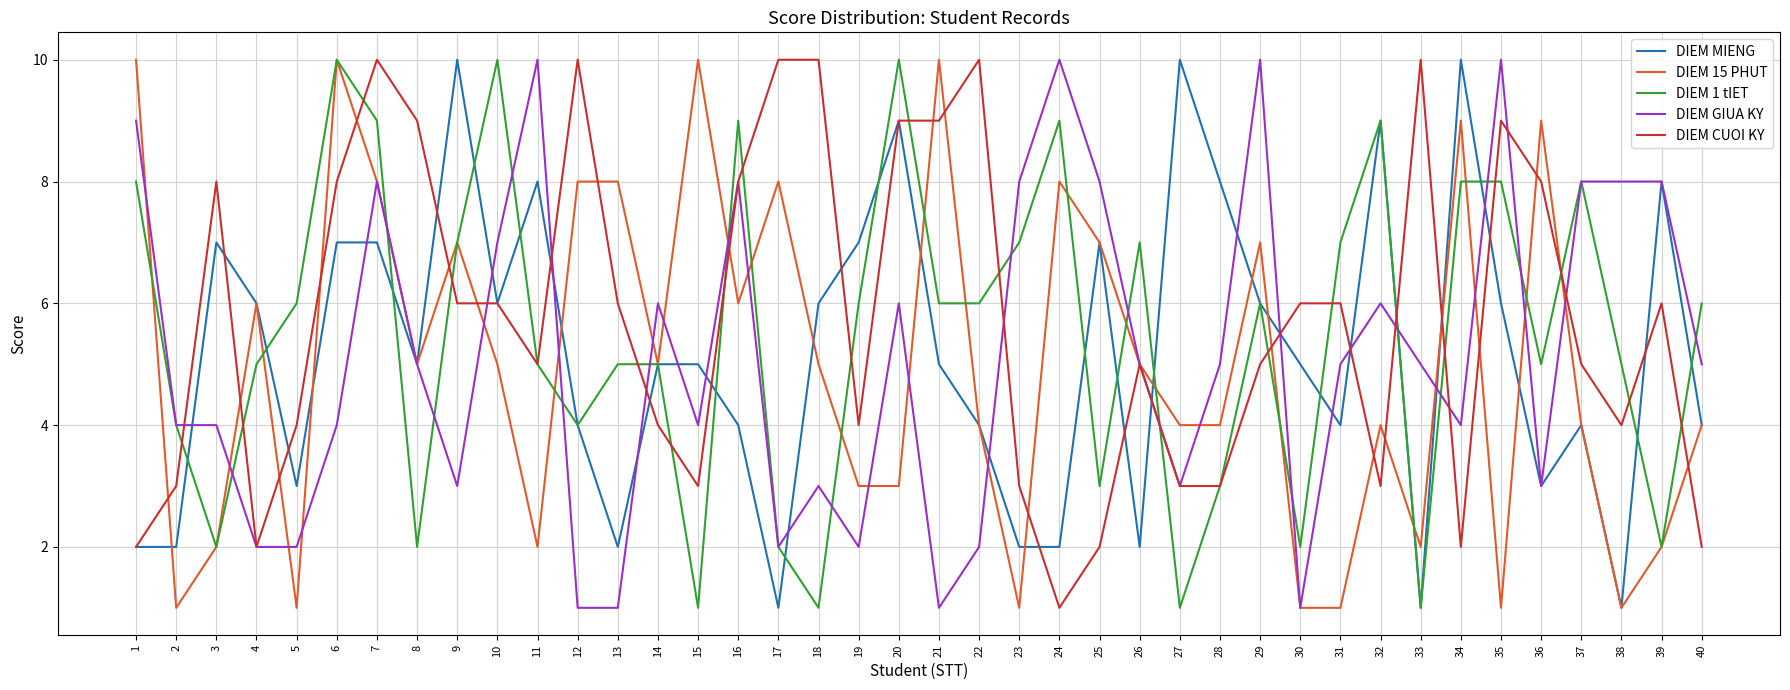

How many categories are shown in the chart?

40